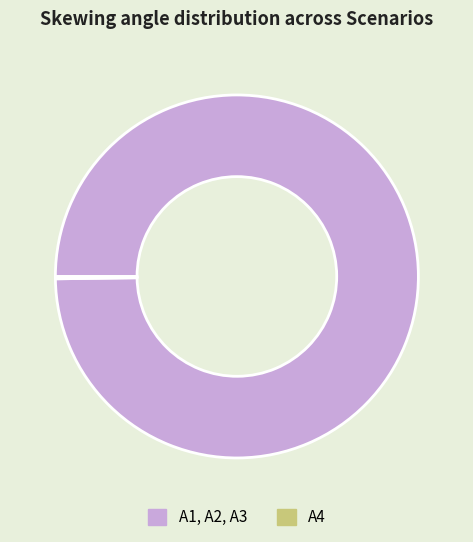

Is there a majority slice in this chart?

Yes